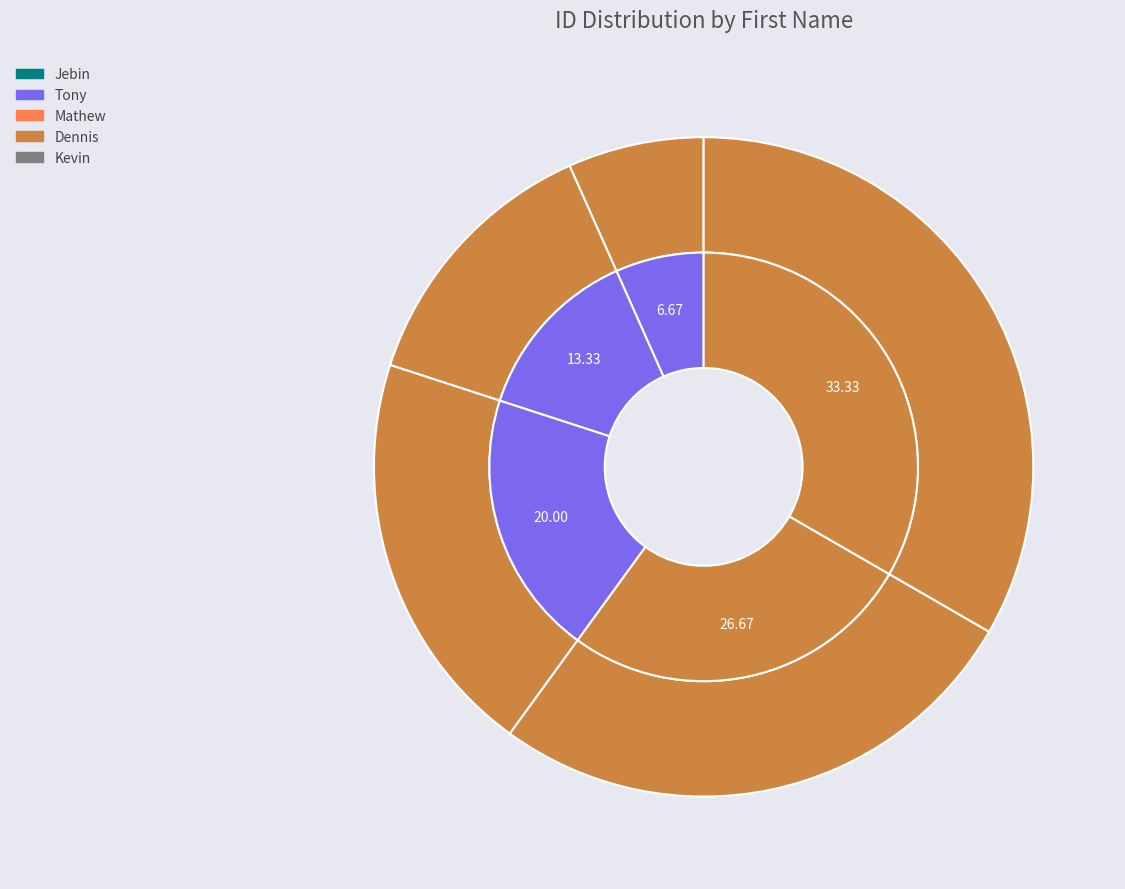

Is there a majority slice in this chart?

No